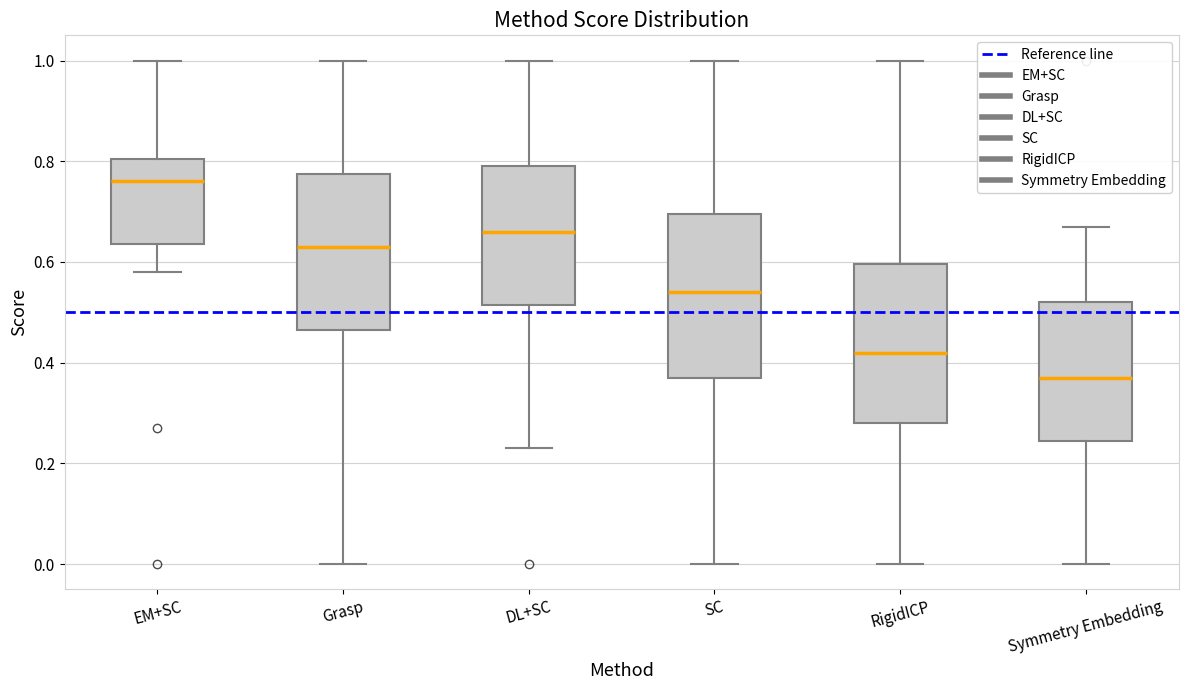

Which box has the highest median line?

EM+SC